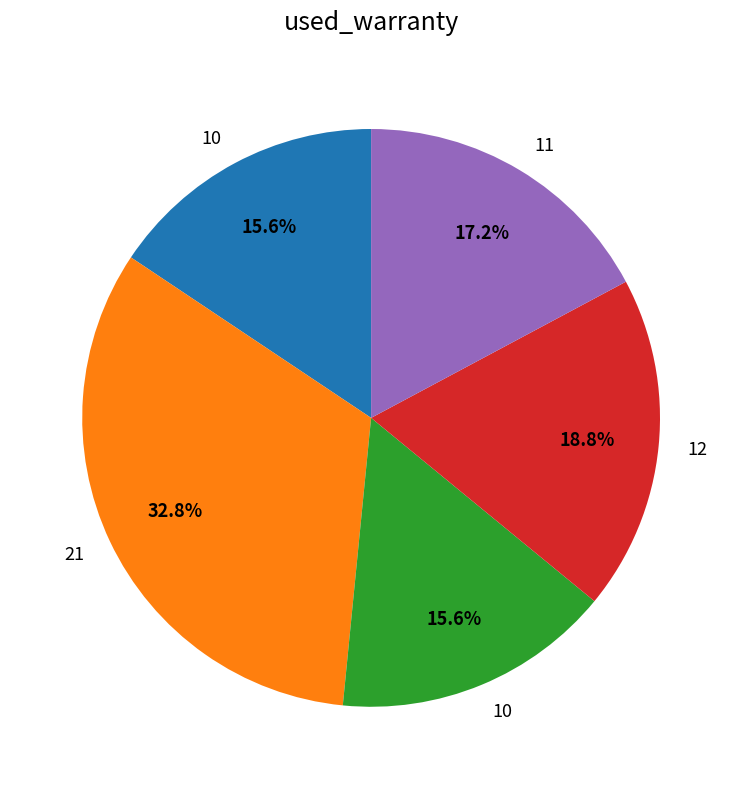

Is there a majority slice in this chart?

No